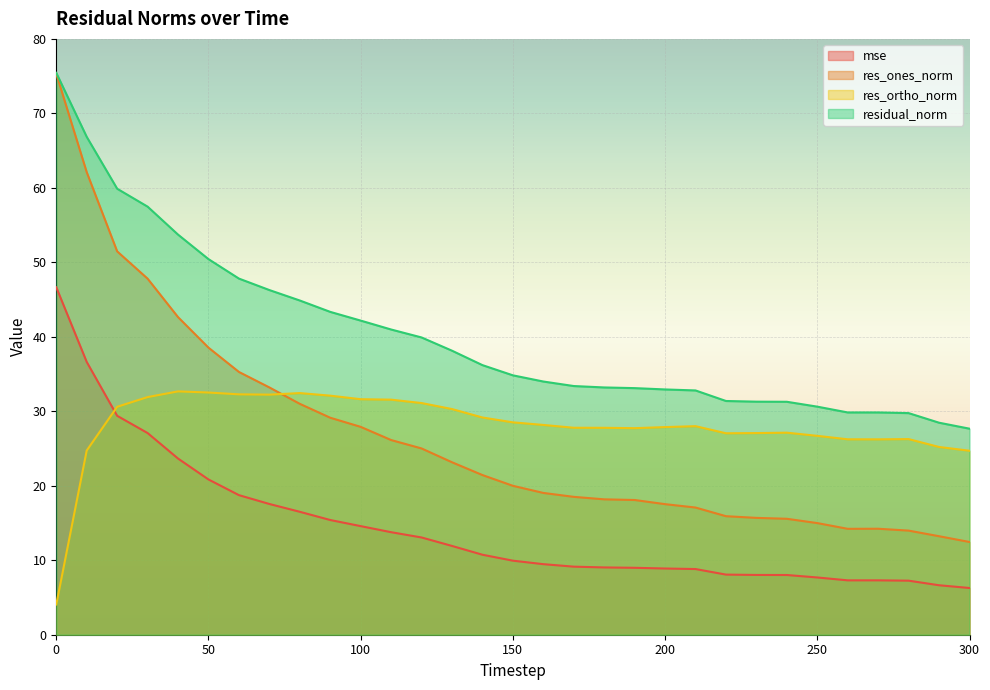

What is the total value across all series at 150?

93.3